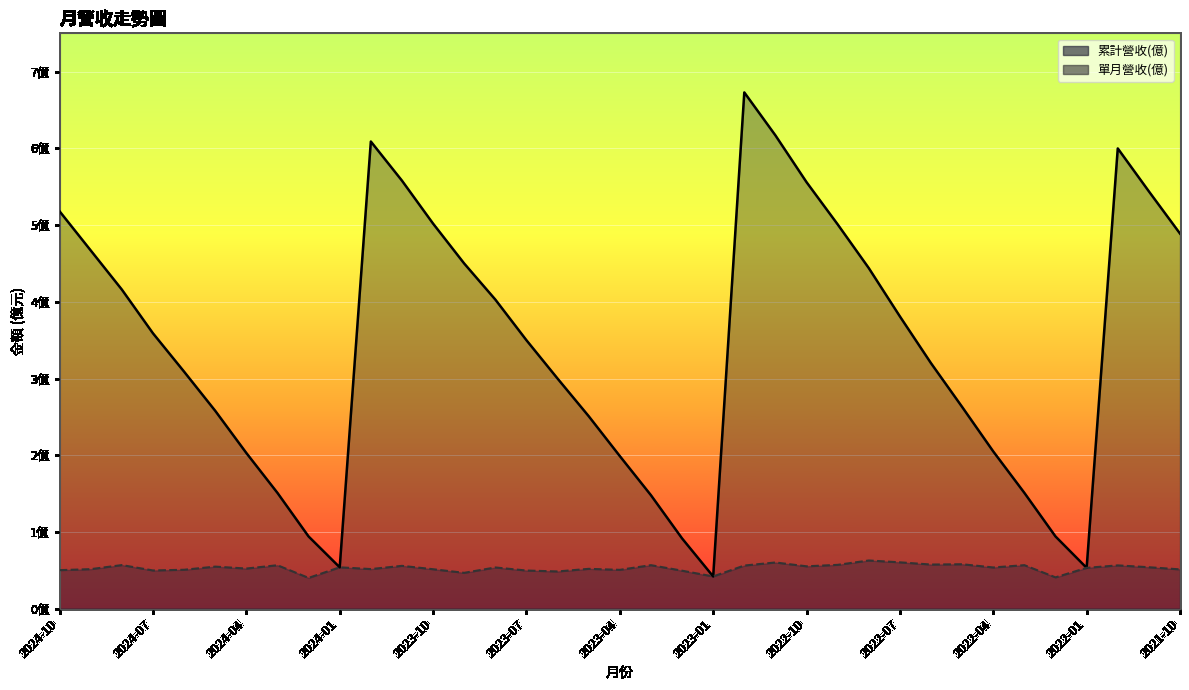

What is the difference between the second highest and minimum values in the 累計營收(億) series?

5.7